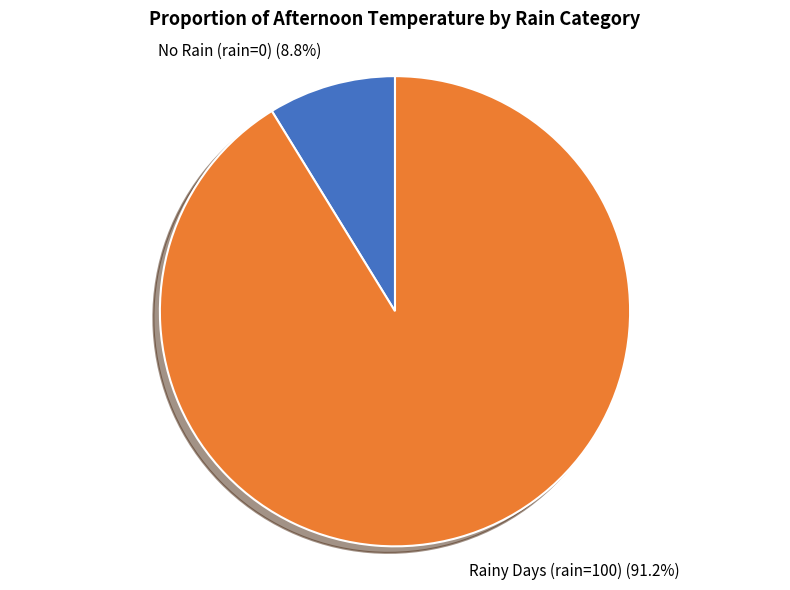

How many segments does this pie chart have?

2